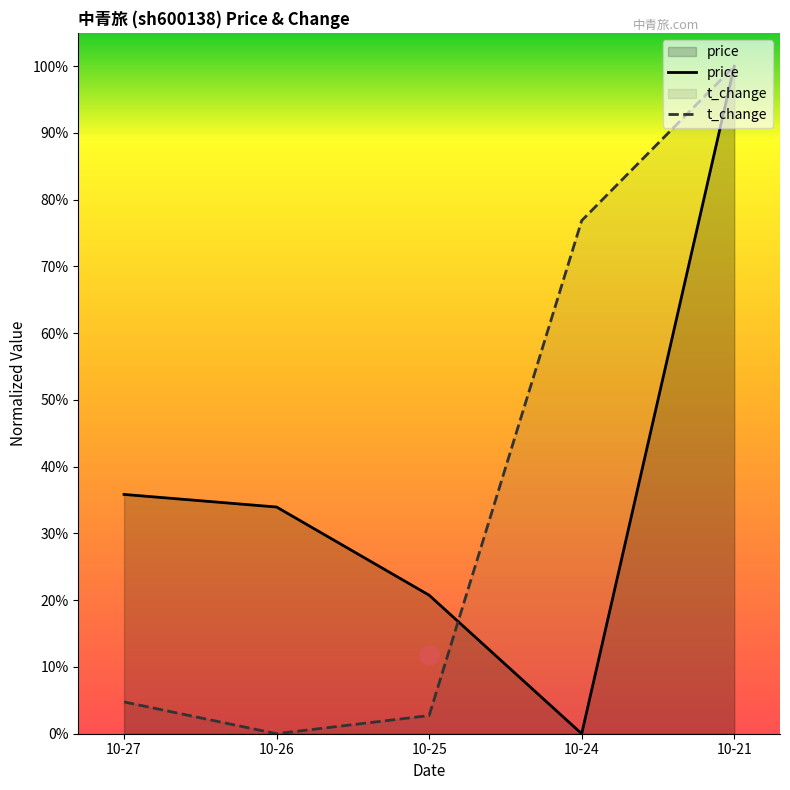

How many intersections are there between t_change and price?

1